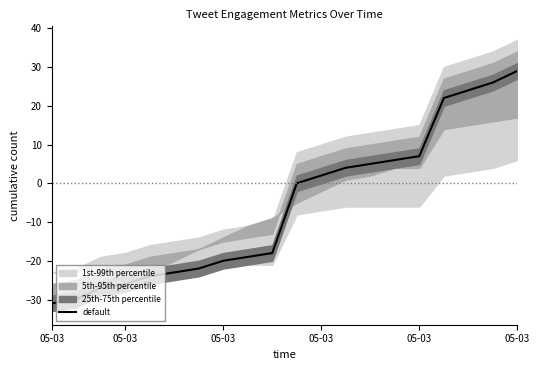

What is the minimum value shown in the chart?

-31